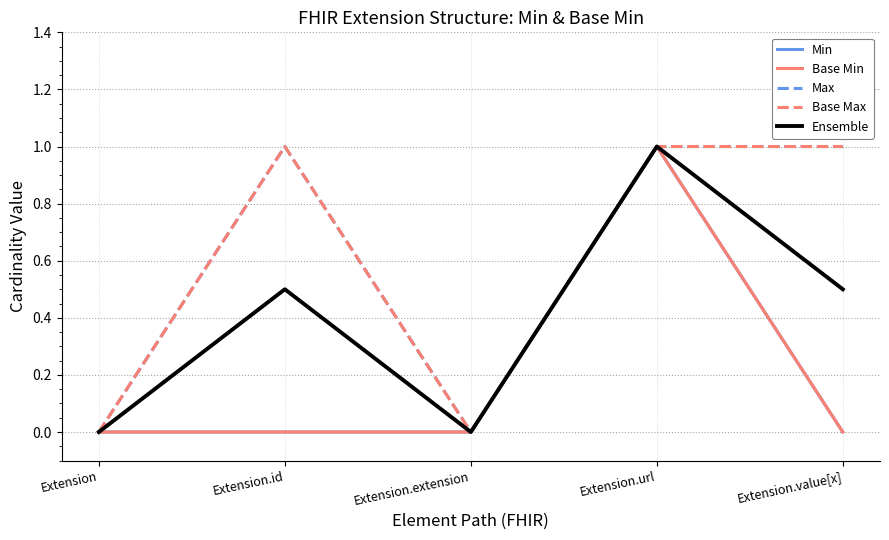

Reading left to right, transcribe all the data shown in this chart.

Min: Extension=0.0	Extension.id=0.0	Extension.extension=0.0	Extension.url=1.0	Extension.value[x]=0.0
Base Min: Extension=0.0	Extension.id=0.0	Extension.extension=0.0	Extension.url=1.0	Extension.value[x]=0.0
Max: Extension=0.0	Extension.id=1.0	Extension.extension=0.0	Extension.url=1.0	Extension.value[x]=1.0
Base Max: Extension=0.0	Extension.id=1.0	Extension.extension=0.0	Extension.url=1.0	Extension.value[x]=1.0
Ensemble: Extension=0.0	Extension.id=0.5	Extension.extension=0.0	Extension.url=1.0	Extension.value[x]=0.5